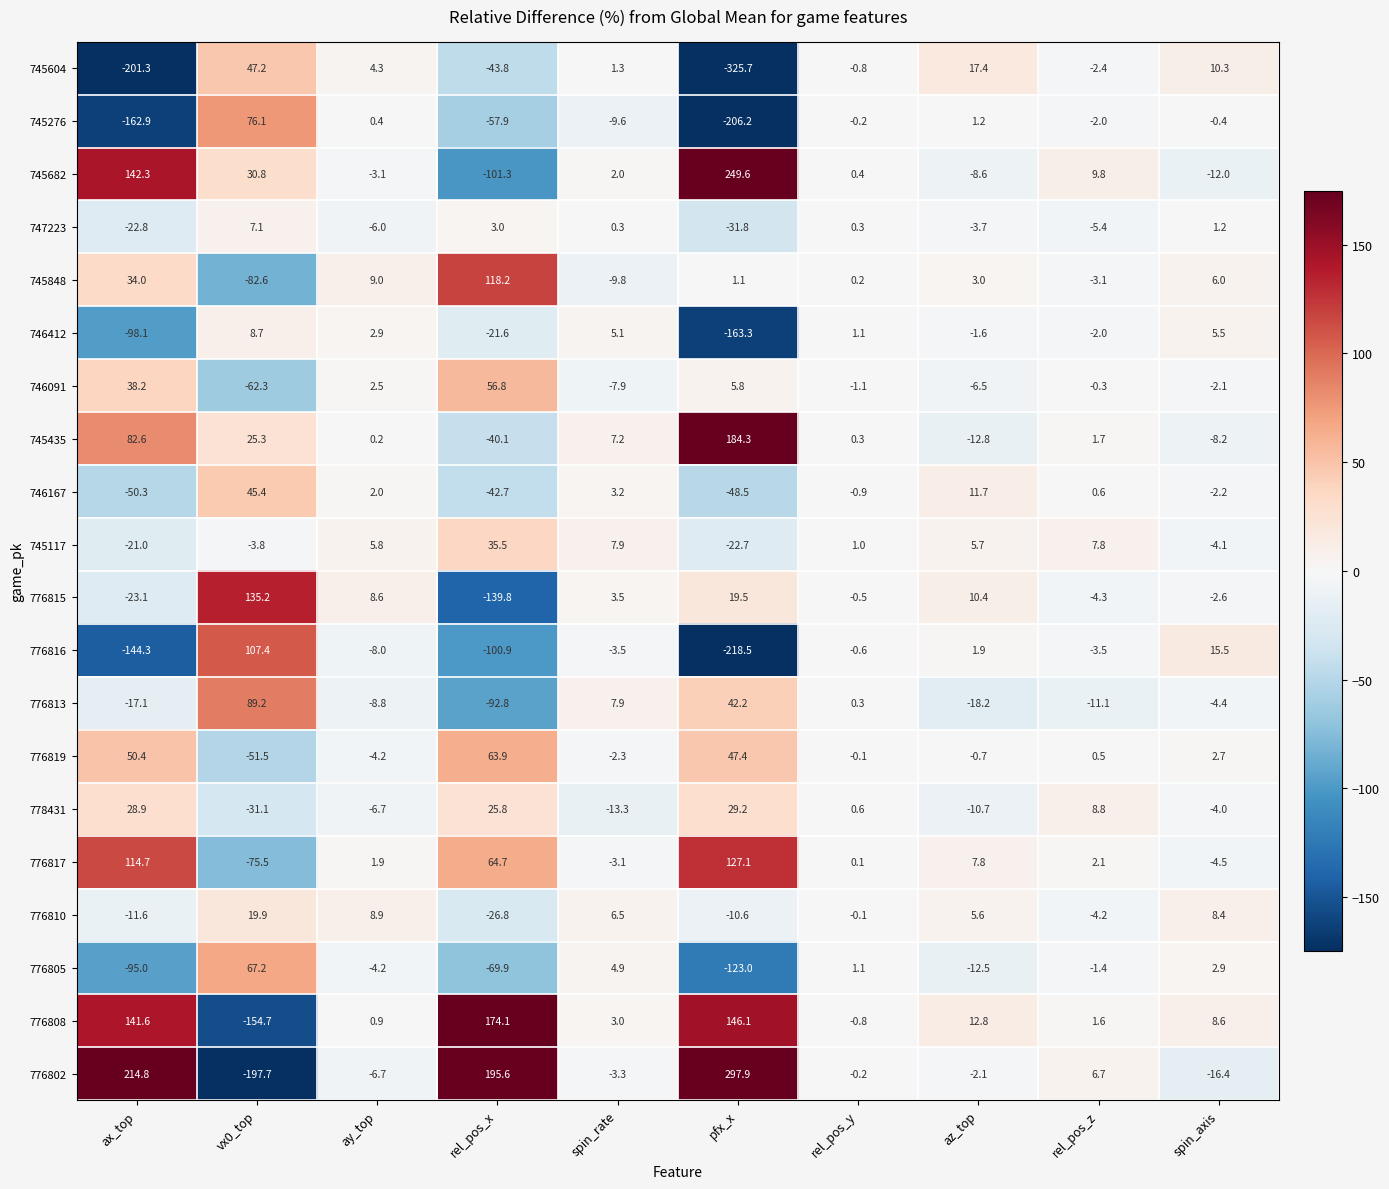

What is the smallest value displayed?

-325.7